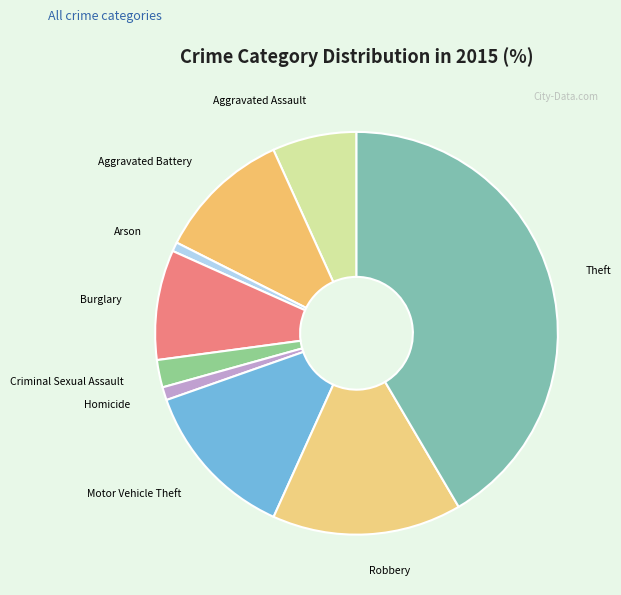

Does any single category account for the majority?

No